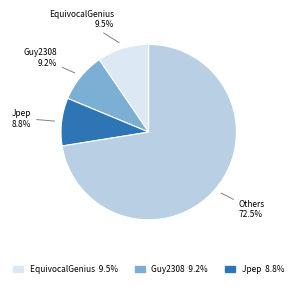

Is there a majority slice in this chart?

Yes